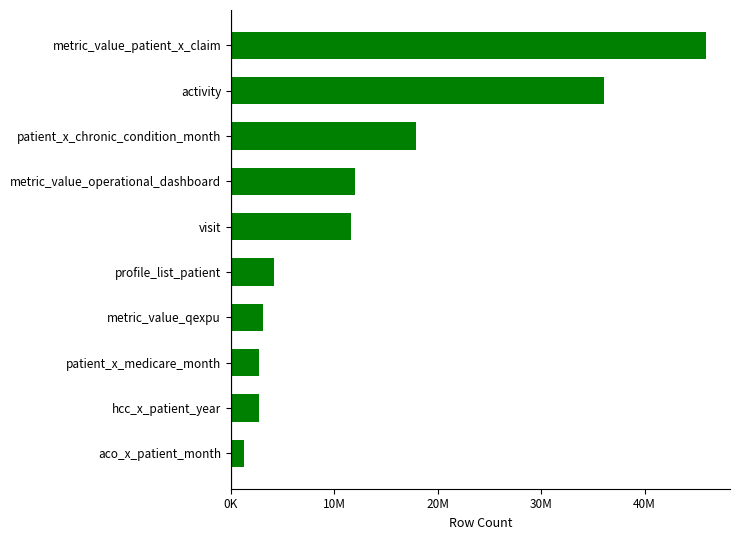

What is the maximum value shown in the chart?

45963444